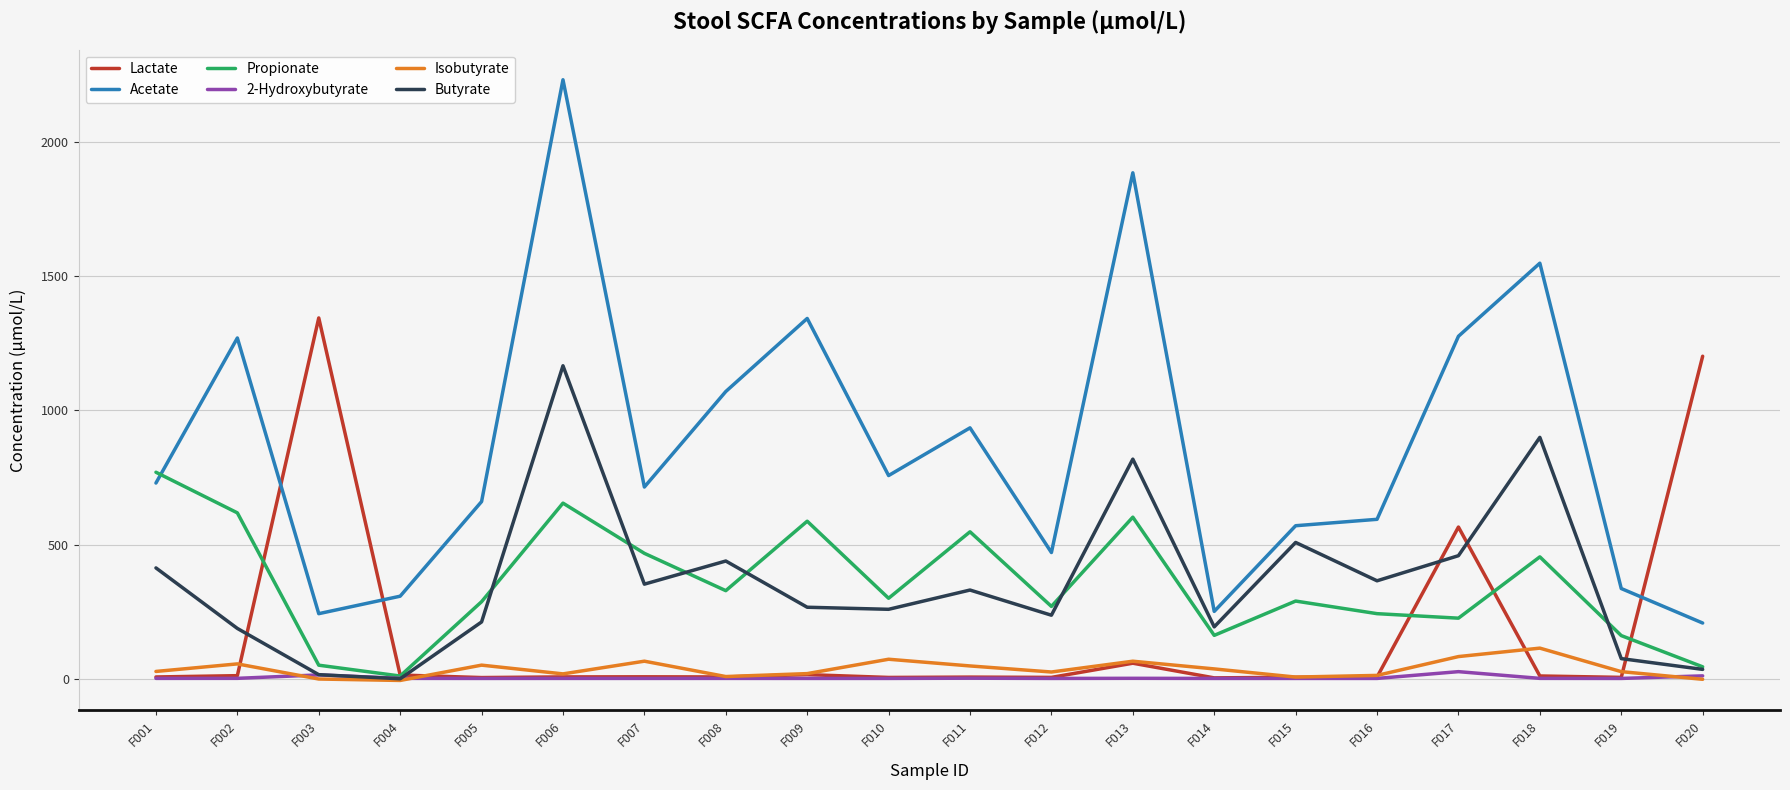

True or false: Butyrate and Acetate intersect in this chart.

False